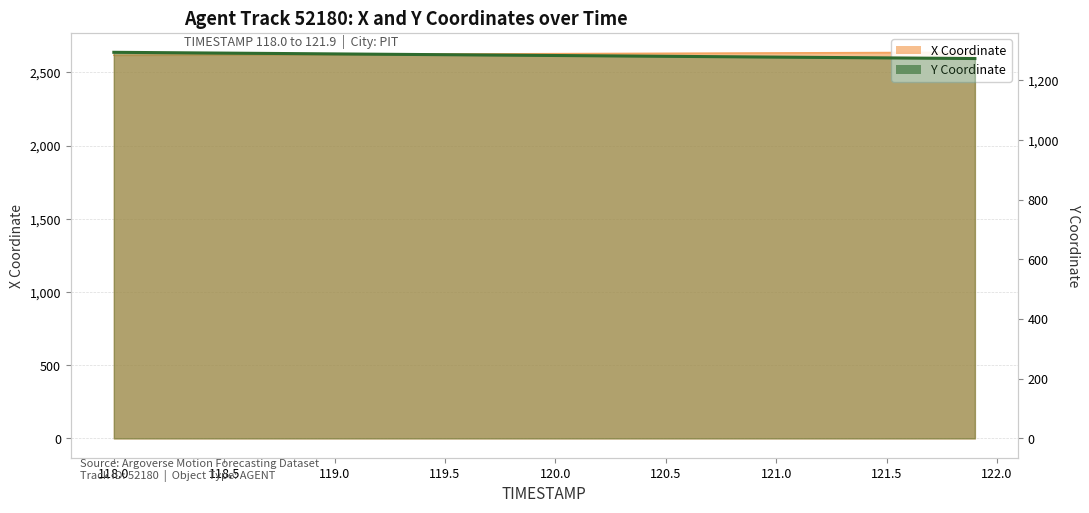

What are all the series names shown in the legend?

X, Y